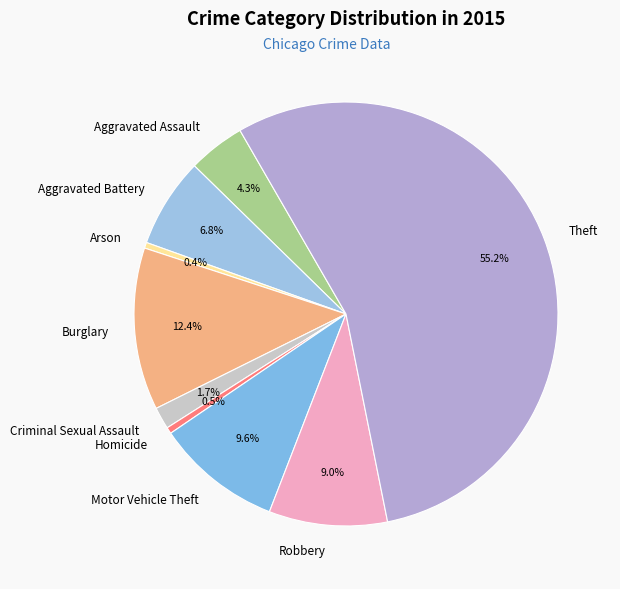

Which has a higher value, Homicide or Aggravated Battery?

Aggravated Battery